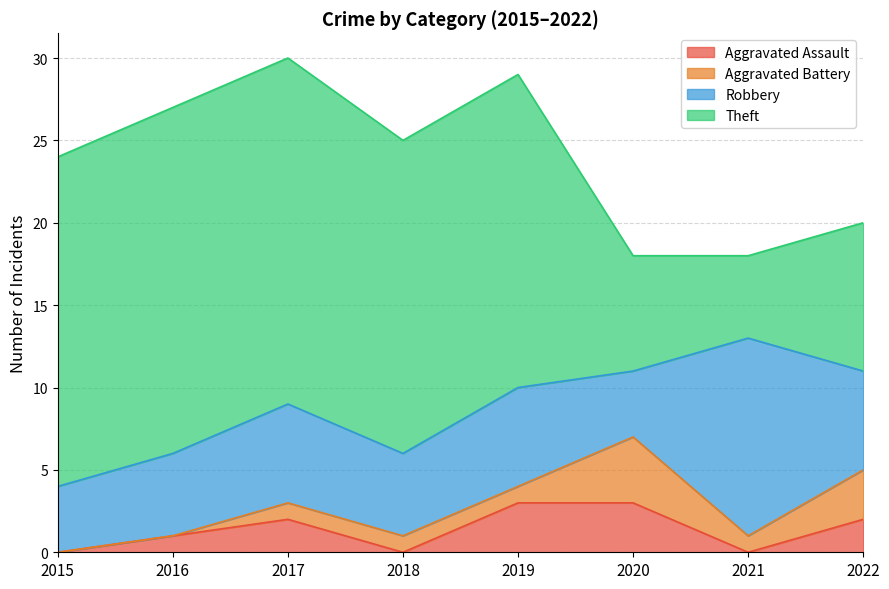

How many interior local peaks does the Aggravated Battery series have?

1